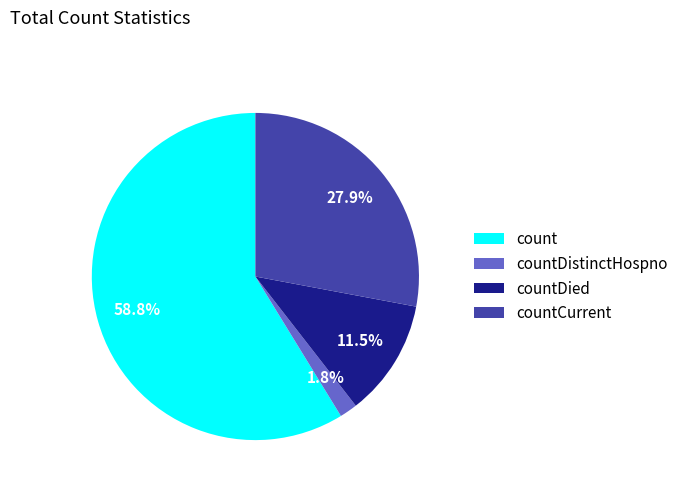

What percentage do countCurrent and count together represent?

86.7%